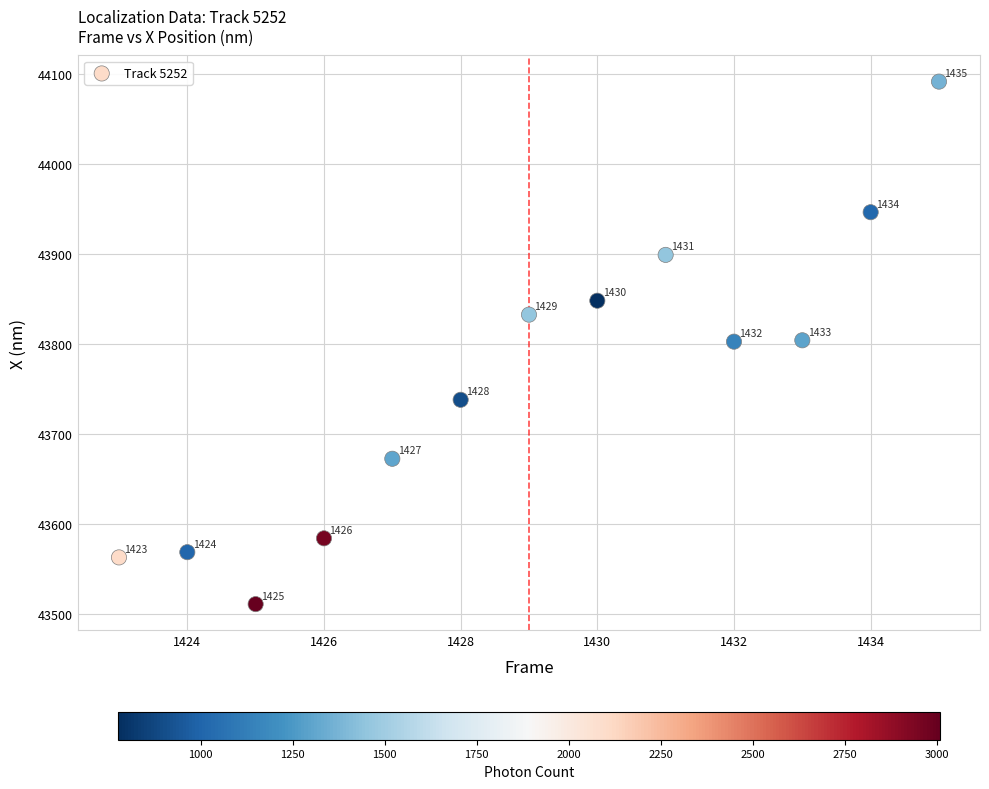

What is the range of X values (max minus min)?

12.0